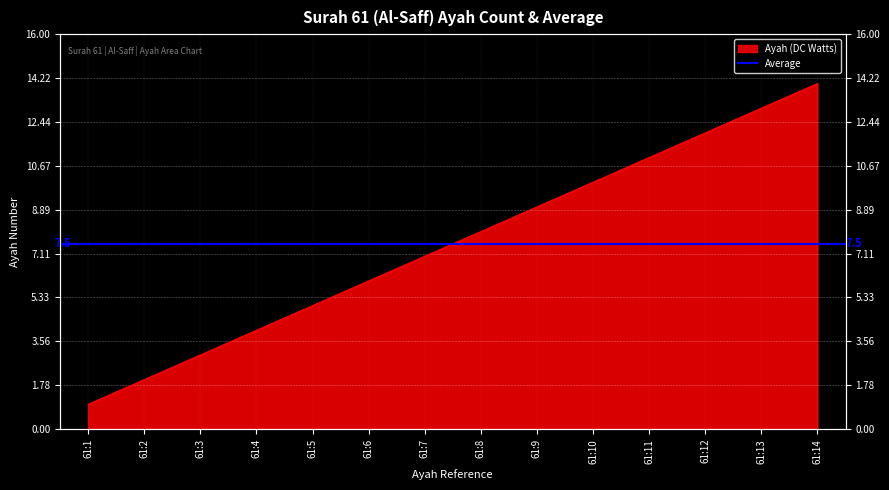

What is the change in value from 61:7 to 61:8?

+1